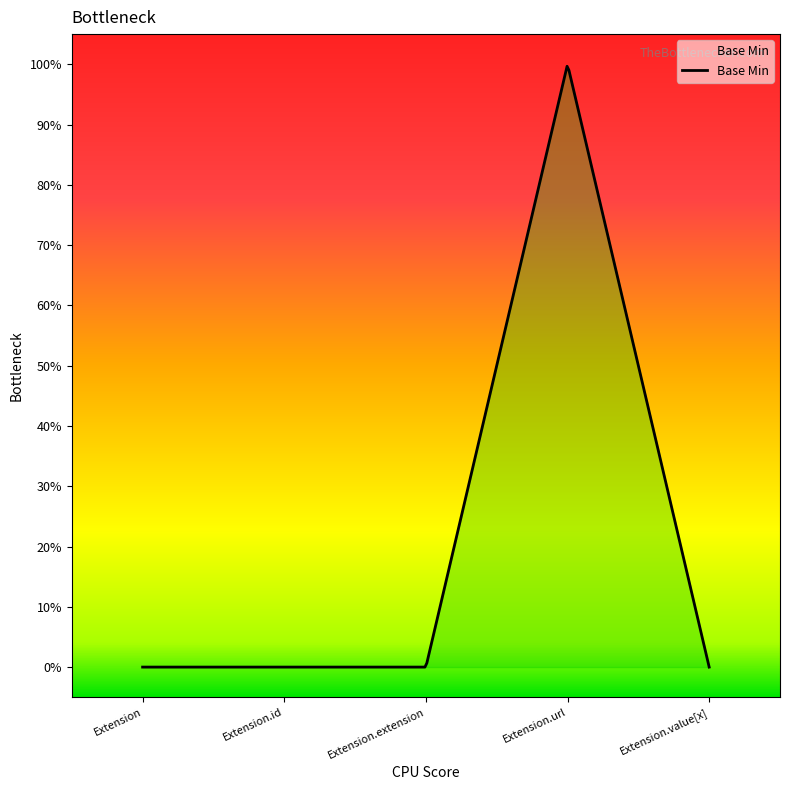

Rank the categories by value from lowest to highest.

Extension, Extension.id, Extension.extension, Extension.value[x], Extension.url